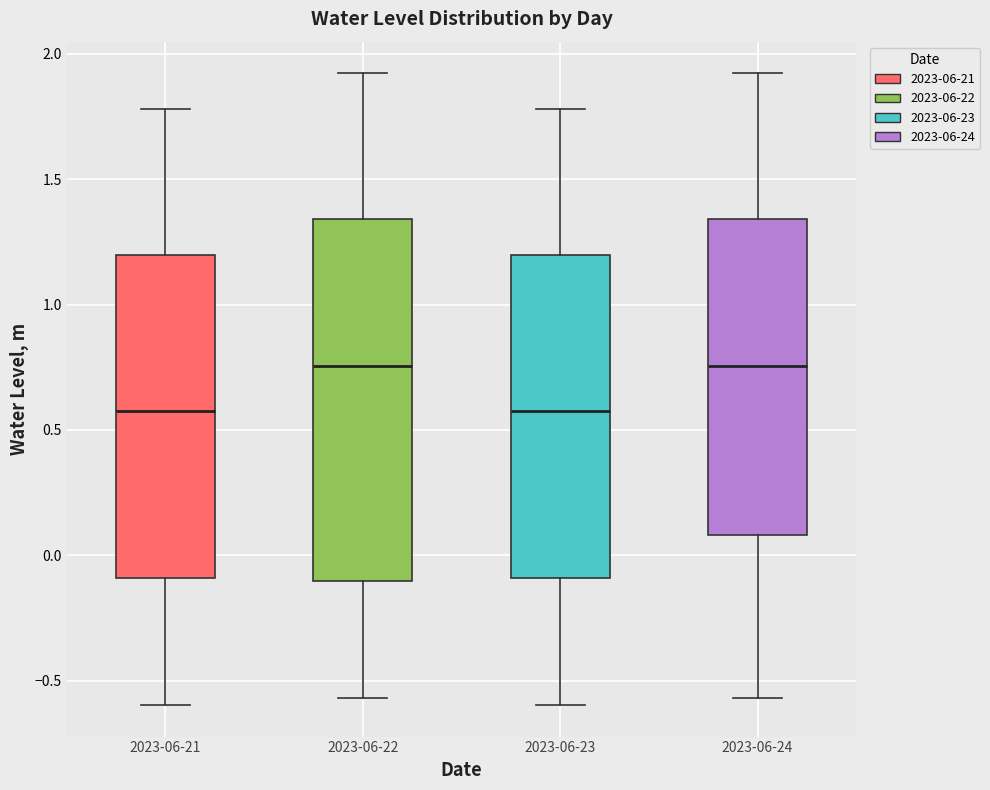

Reading left to right, transcribe this box plot: for each box, give where its median line is, the range the box spans, and where its two whiskers end, as read against the y-axis. The values are not printed on the chart, so give them approximately, as read against the axis.

2023-06-21: median 0.60, box -0.10 to 1.20, whiskers -0.60 to 1.80
2023-06-22: median 0.75, box -0.10 to 1.35, whiskers -0.55 to 1.90
2023-06-23: median 0.60, box -0.10 to 1.20, whiskers -0.60 to 1.80
2023-06-24: median 0.75, box 0.10 to 1.35, whiskers -0.55 to 1.90